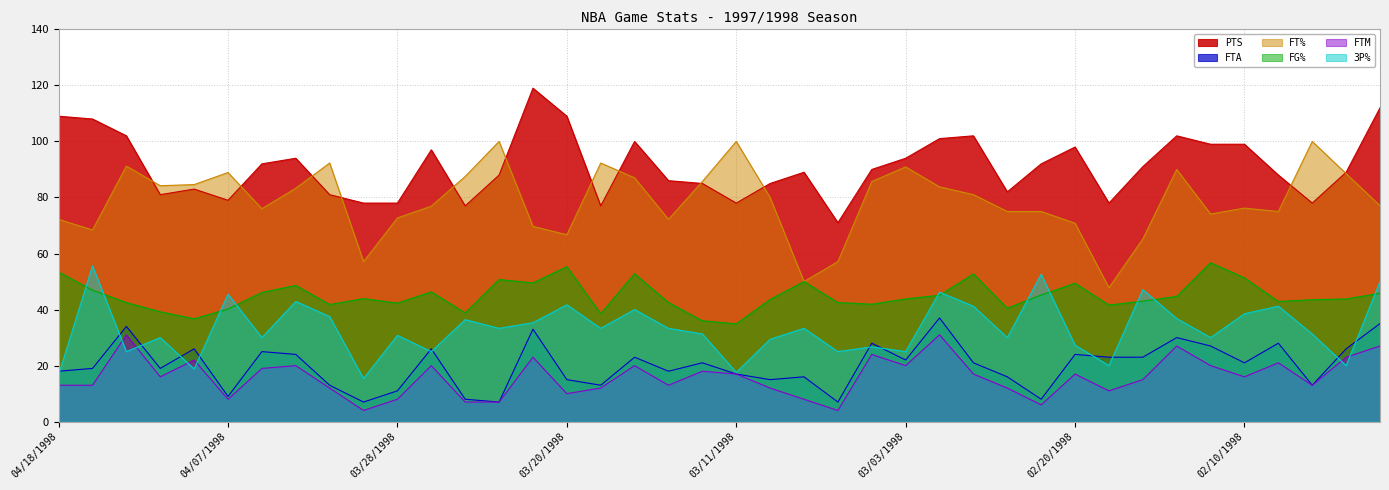

The value of FTA at 03/08/1998 is 16.0. True or false?

True